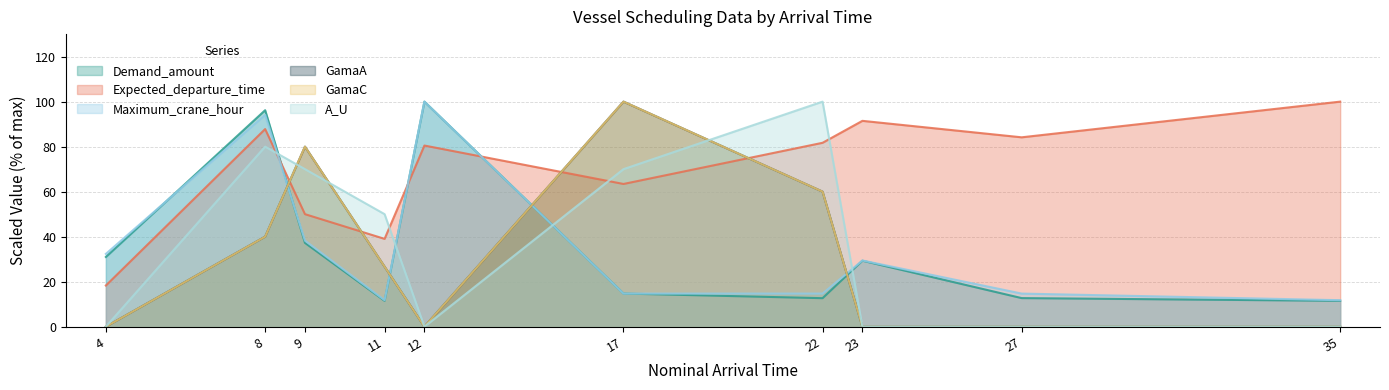

Reading right to left, extract all data points from this chart.

Demand_amount: 11.5	12.7	29.3	12.7	14.7	100.0	11.5	37.2	96.2	31.0
Expected_departure_time: 100.0	84.1	91.5	81.7	63.4	80.5	39.0	50.0	87.8	18.3
Maximum_crane_hour: 11.8	14.7	29.4	14.7	14.7	100.0	11.8	38.2	94.1	32.4
GamaA: 0.0	0.0	0.0	60.0	100.0	0.0	26.7	80.0	40.0	0.0
GamaC: 0.0	0.0	0.0	60.0	100.0	0.0	26.7	80.0	40.0	0.0
A_U: 0.0	0.0	0.0	100.0	70.0	0.0	50.0	70.0	80.0	0.0